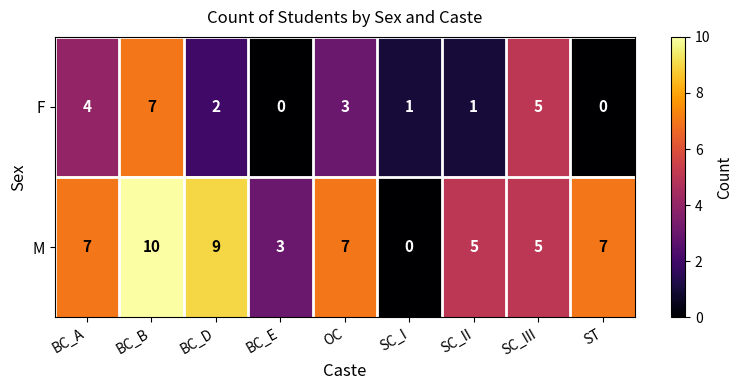

How many M values are between 5 and 7?

5